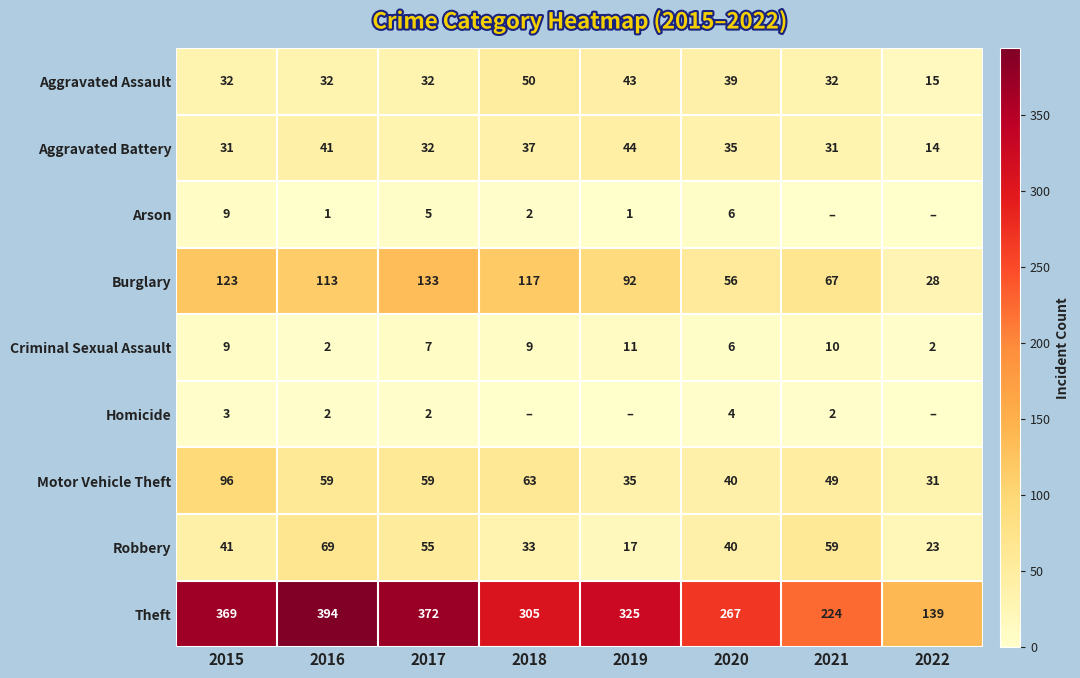

What is the maximum value for Criminal Sexual Assault?

11